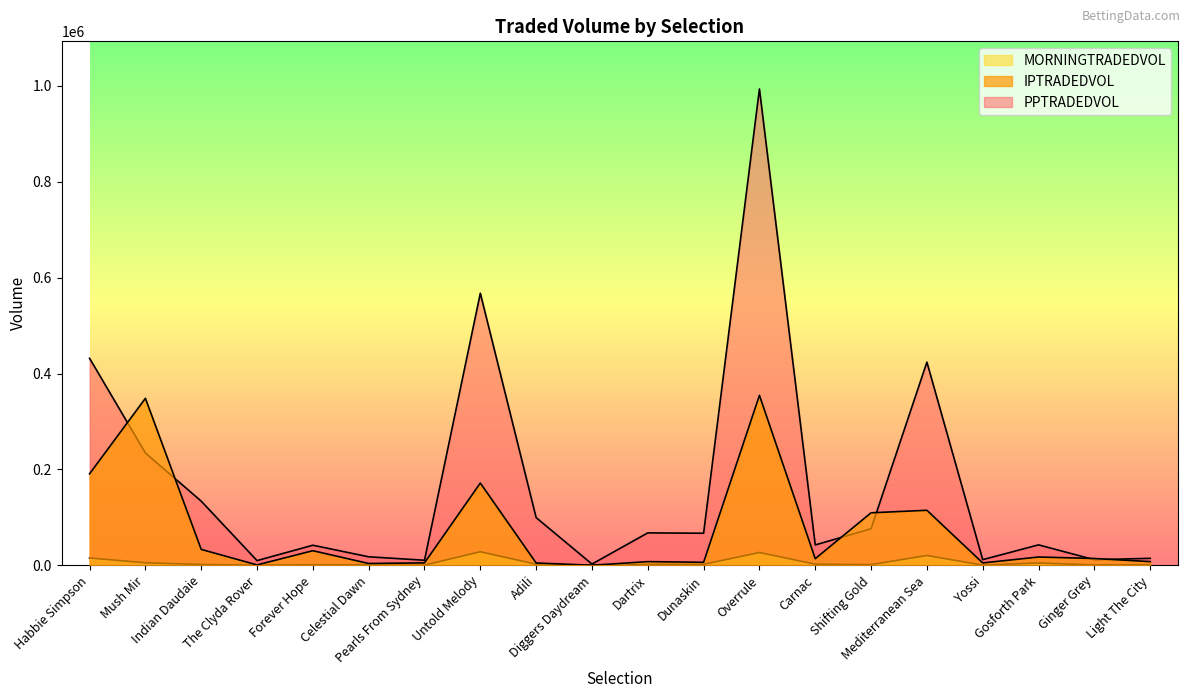

What is the total value across all series at Mush Mir?

588015.6